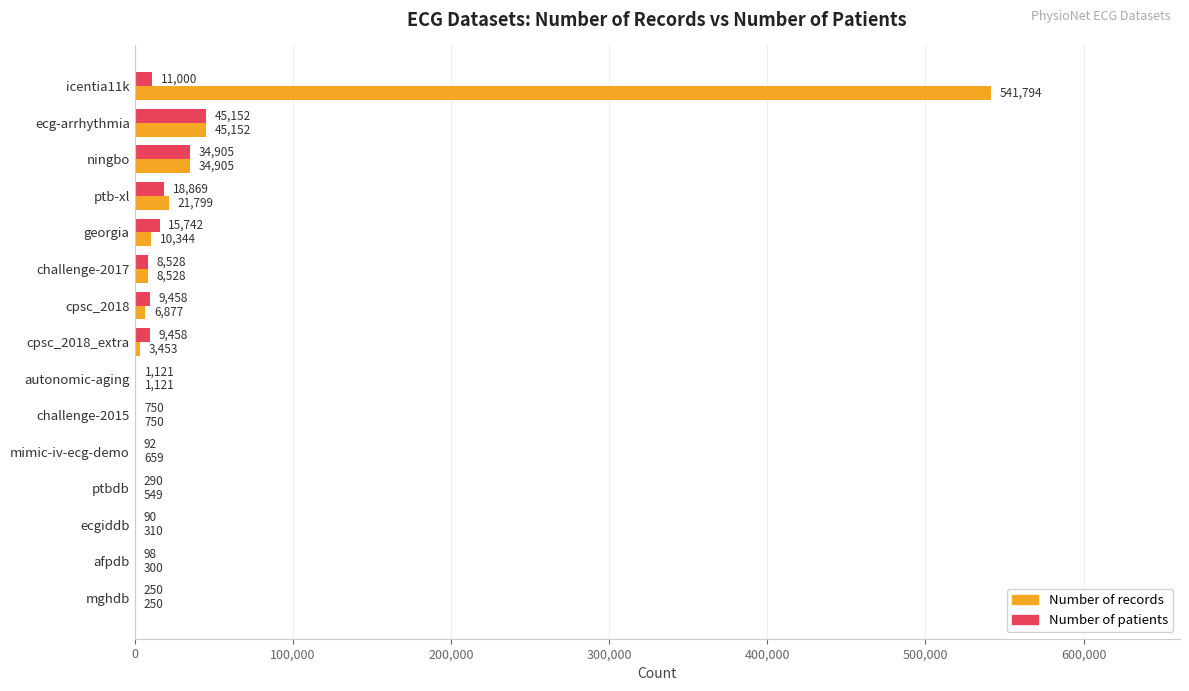

What is the sum of the Number of records values at challenge-2017 and ptb-xl?

30327